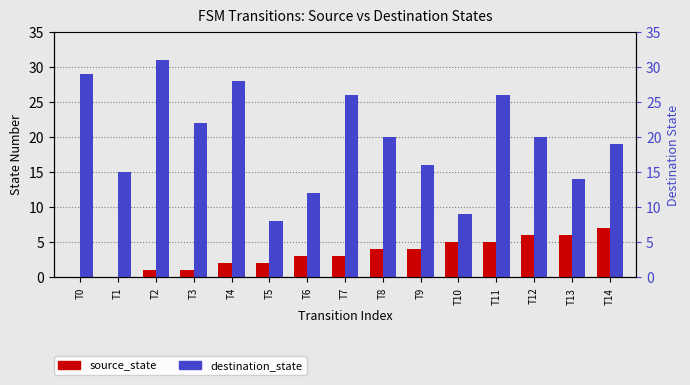

Which series has the largest total across all categories?

destination_state